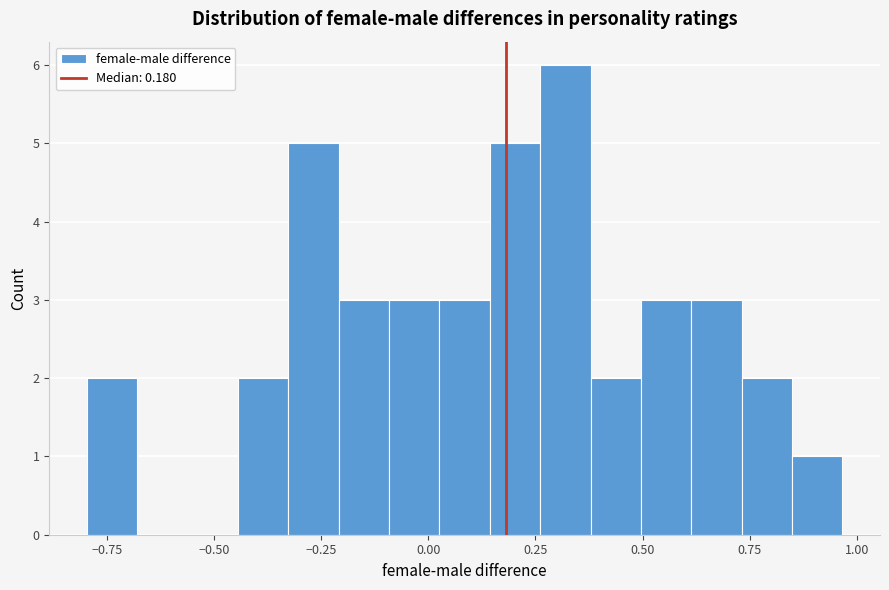

Around what value on the x-axis is the tallest bar? Give the approximate position of its centre, as read against the axis.

0.30